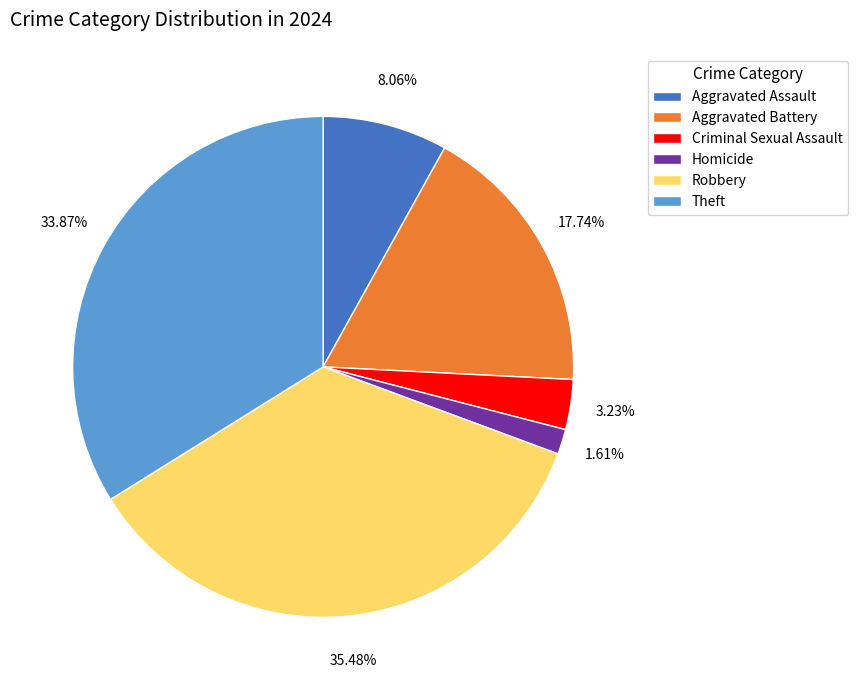

Does Theft account for over 50% of the chart?

No